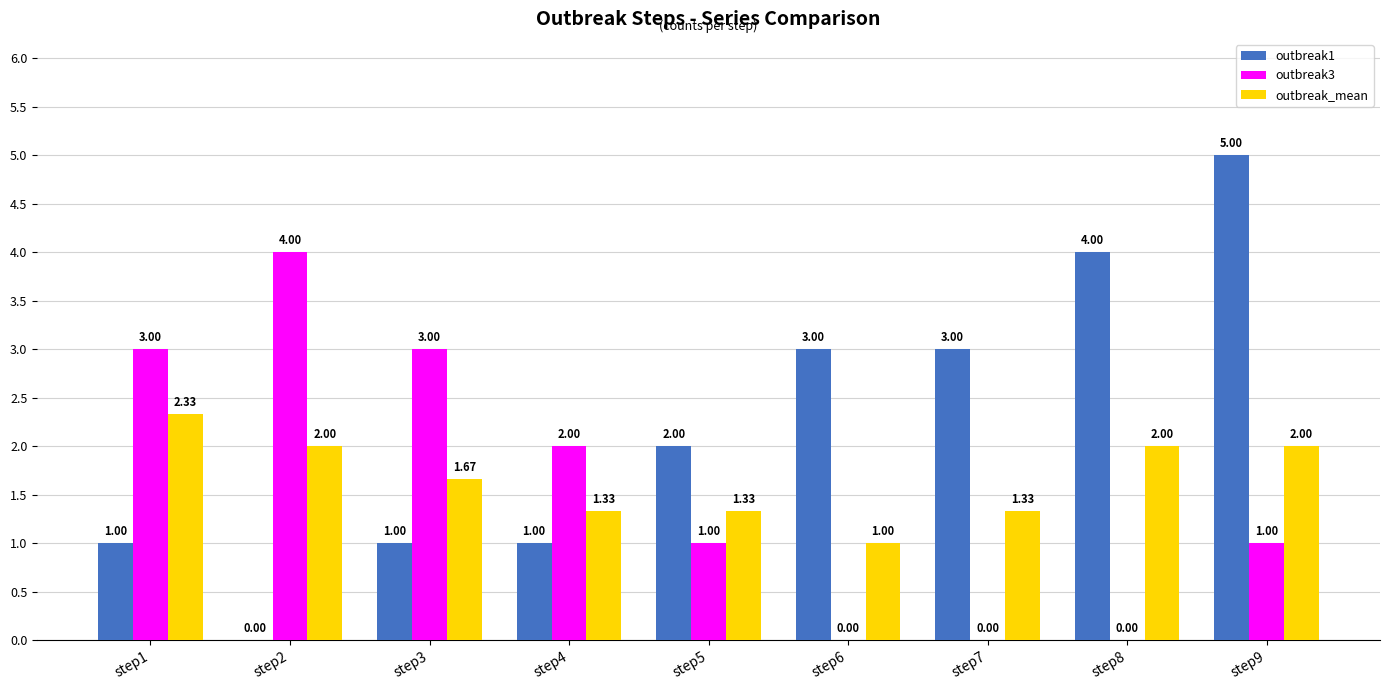

Are the bars horizontal?

No